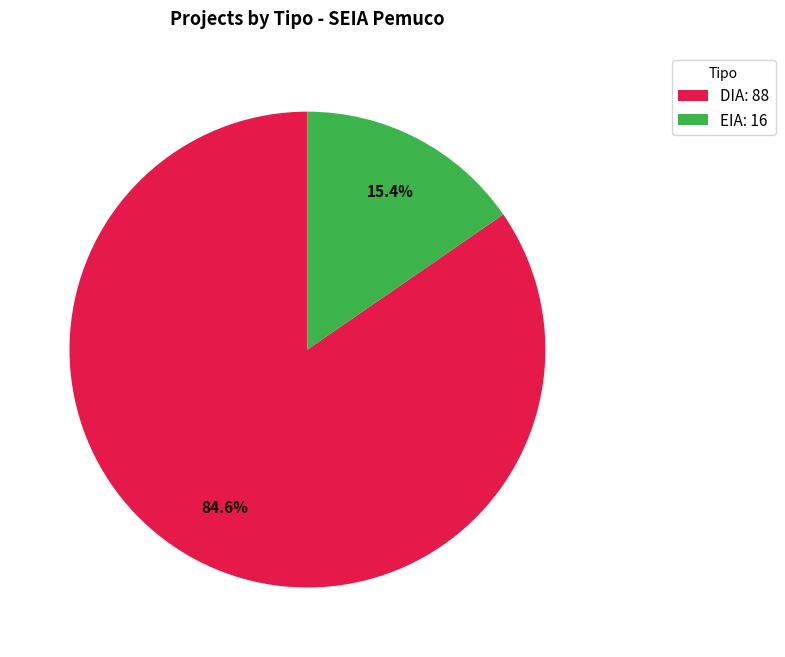

Combined, do EIA and DIA account for over 50%?

Yes